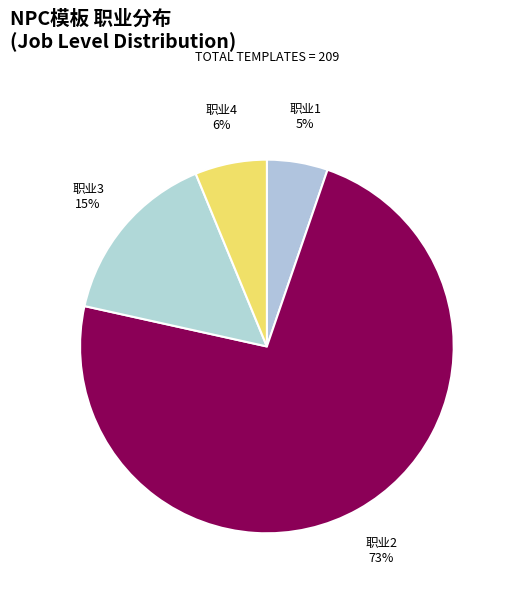

What is the ratio of the value at 职业1 to the value at 职业3?

0.3